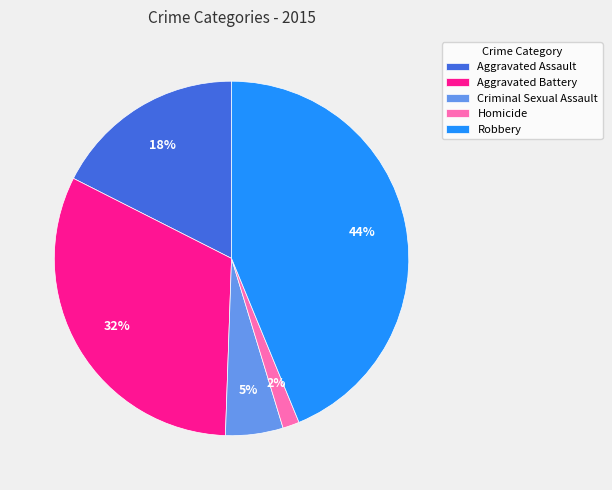

What percentage is the Criminal Sexual Assault slice, to the nearest percent?

5%